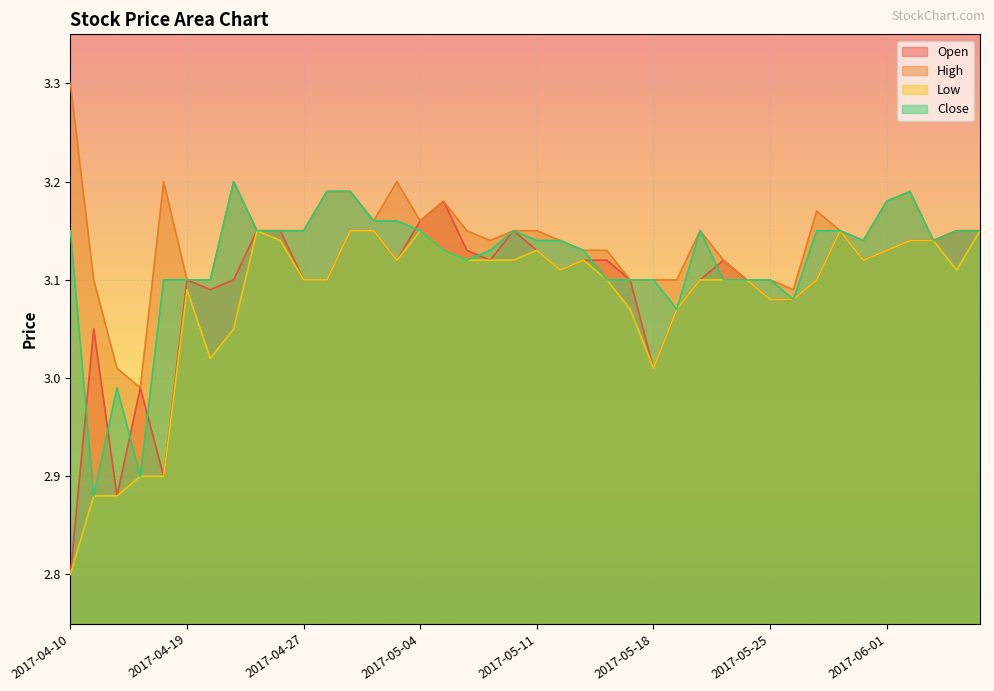

Rank the series by their average value, from highest to lowest.

High, Close, Open, Low